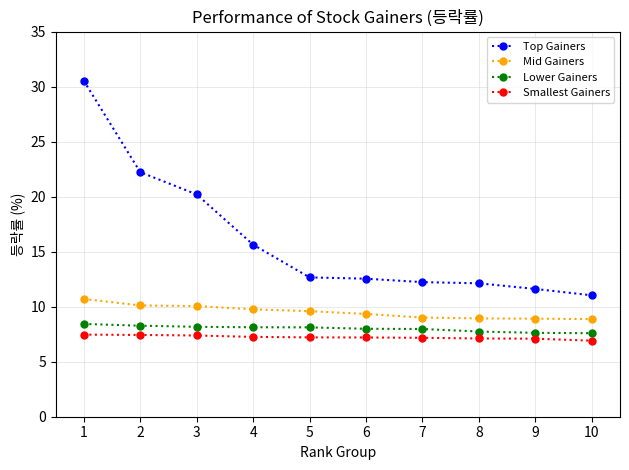

What is the value of the Mid Gainers point at the 6th from the left?

9.3